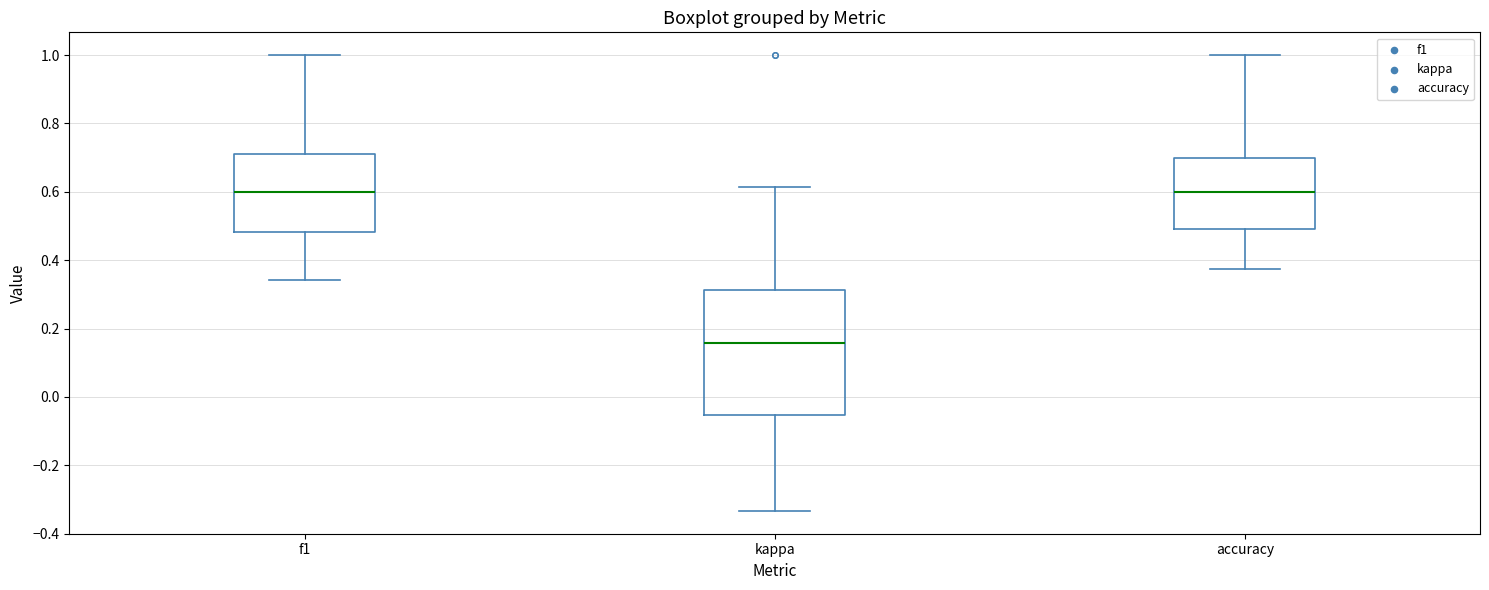

Reading left to right, transcribe this box plot: for each box, give where its median line is, the range the box spans, and where its two whiskers end, as read against the y-axis. The values are not printed on the chart, so give them approximately, as read against the axis.

f1: median 0.60, box 0.48 to 0.72, whiskers 0.34 to 1.00
kappa: median 0.16, box -0.06 to 0.32, whiskers -0.34 to 0.62
accuracy: median 0.60, box 0.50 to 0.70, whiskers 0.38 to 1.00